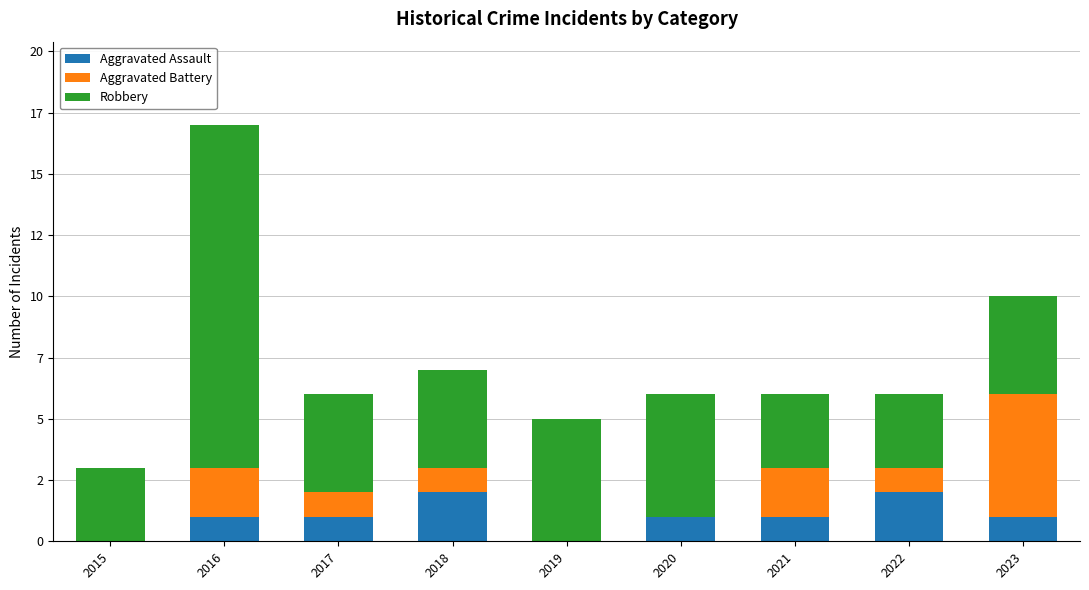

What are all the series names shown in the legend?

Aggravated Assault, Aggravated Battery, Robbery